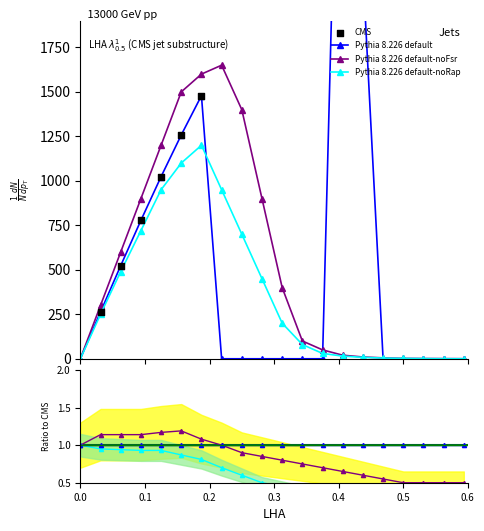

Which series has the largest total across all categories?

Pythia 8.226 default